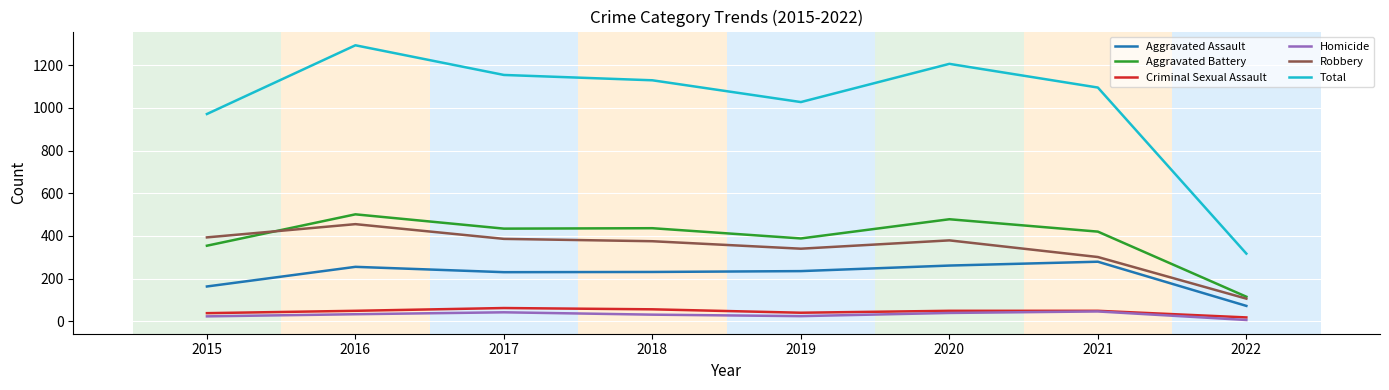

True or false: Total and Criminal Sexual Assault cross at least once.

False